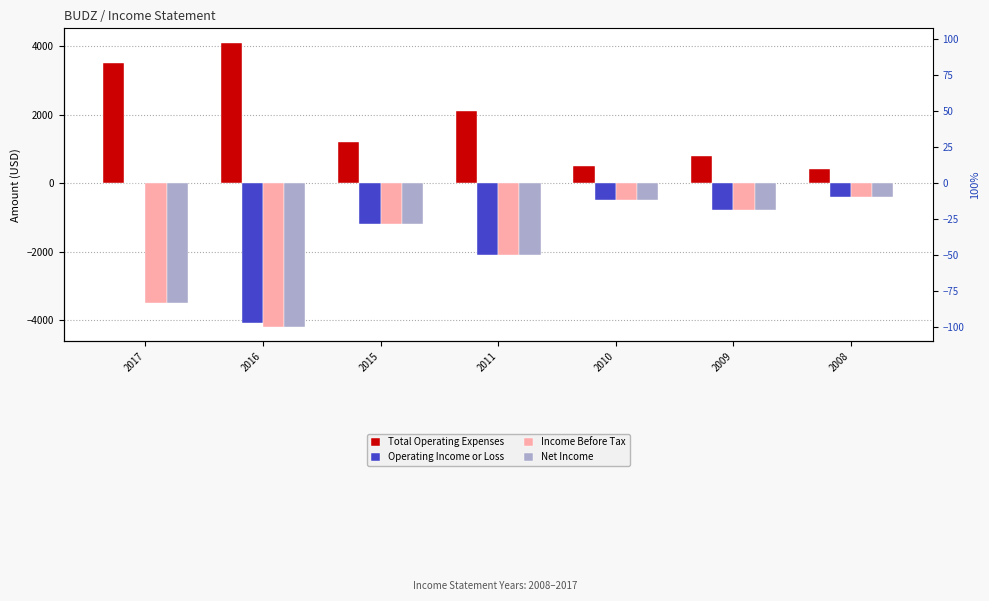

Which category has the highest value in the Total Operating Expenses series?

2016